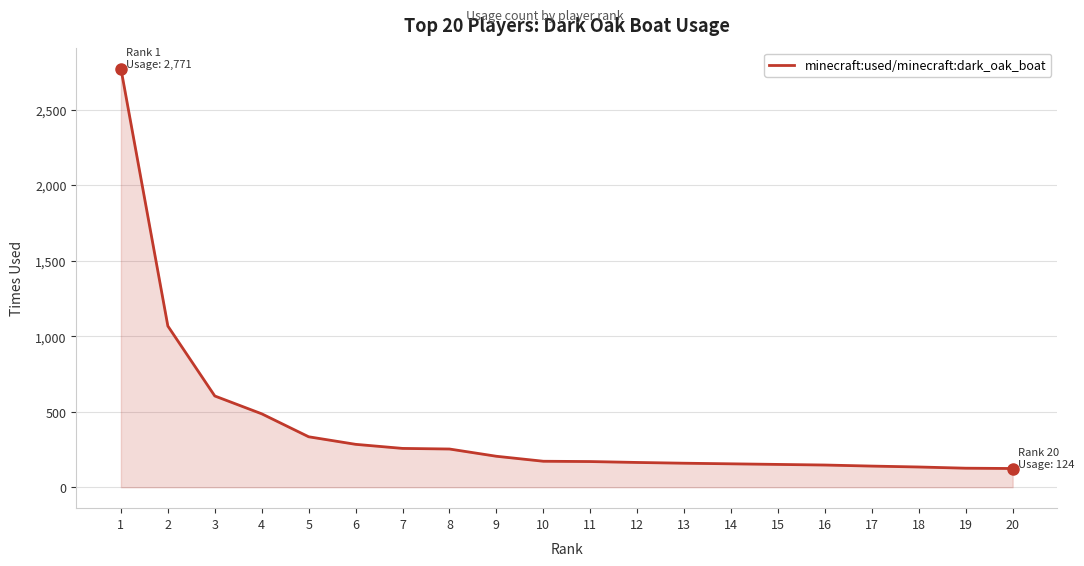

What is the maximum value shown in the chart?

2771